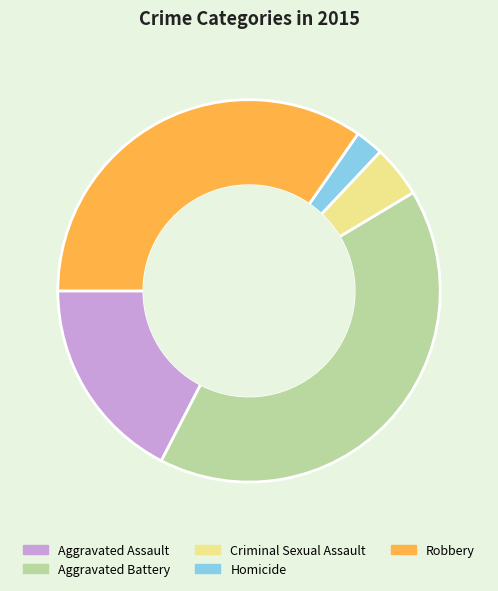

How many segments does this pie chart have?

5